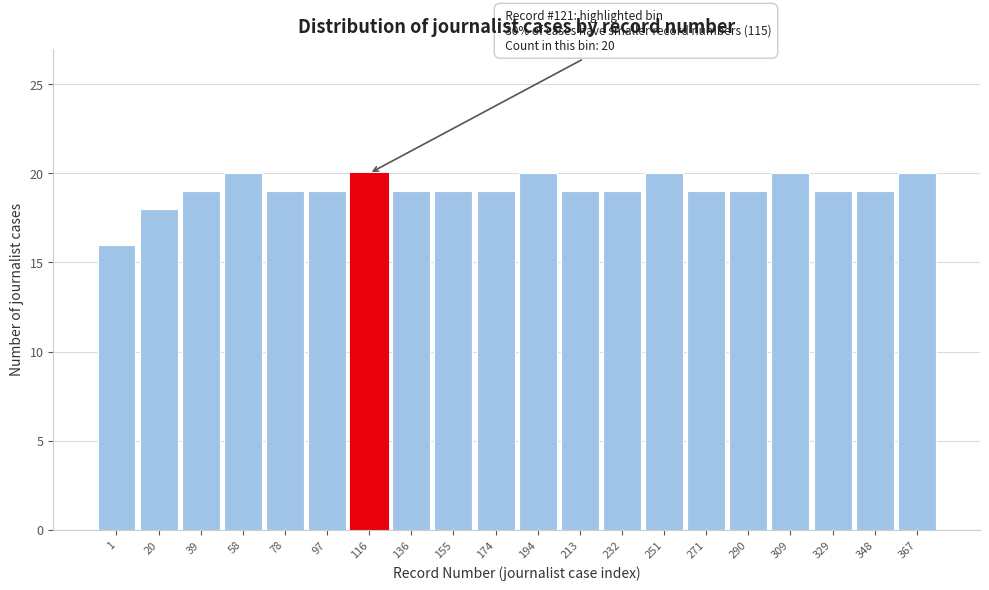

Reading left to right, extract all data points from this chart.

16	18	19	20	19	19	20	19	19	19	20	19	19	20	19	19	20	19	19	20